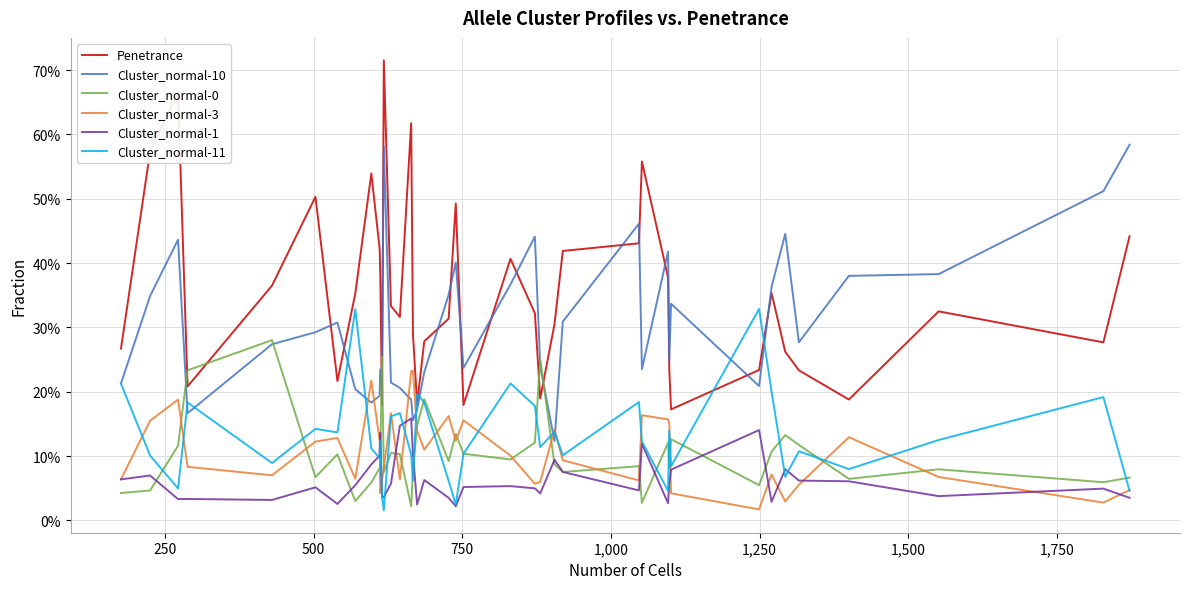

Which series has the largest range (max minus min)?

Penetrance